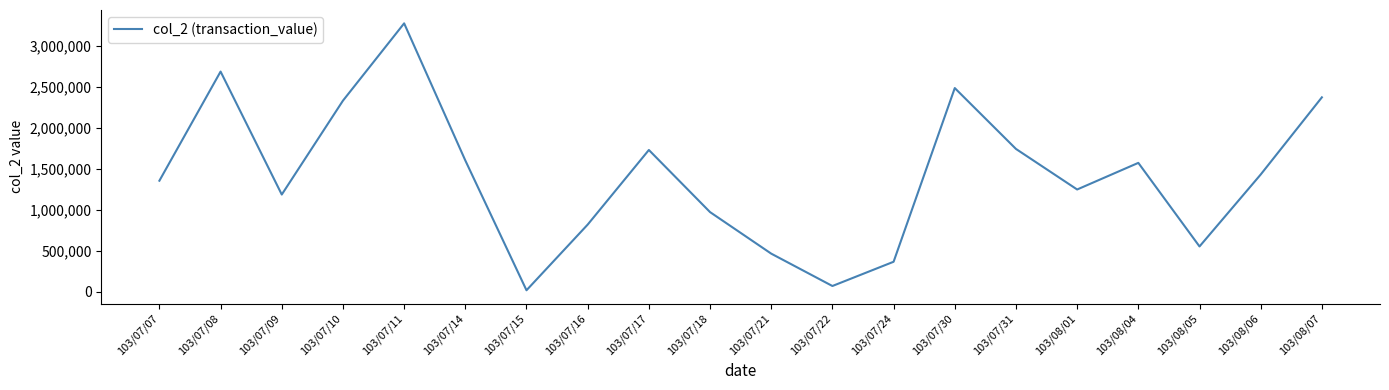

True or false: the data shows 818550 at 103/07/16.

True